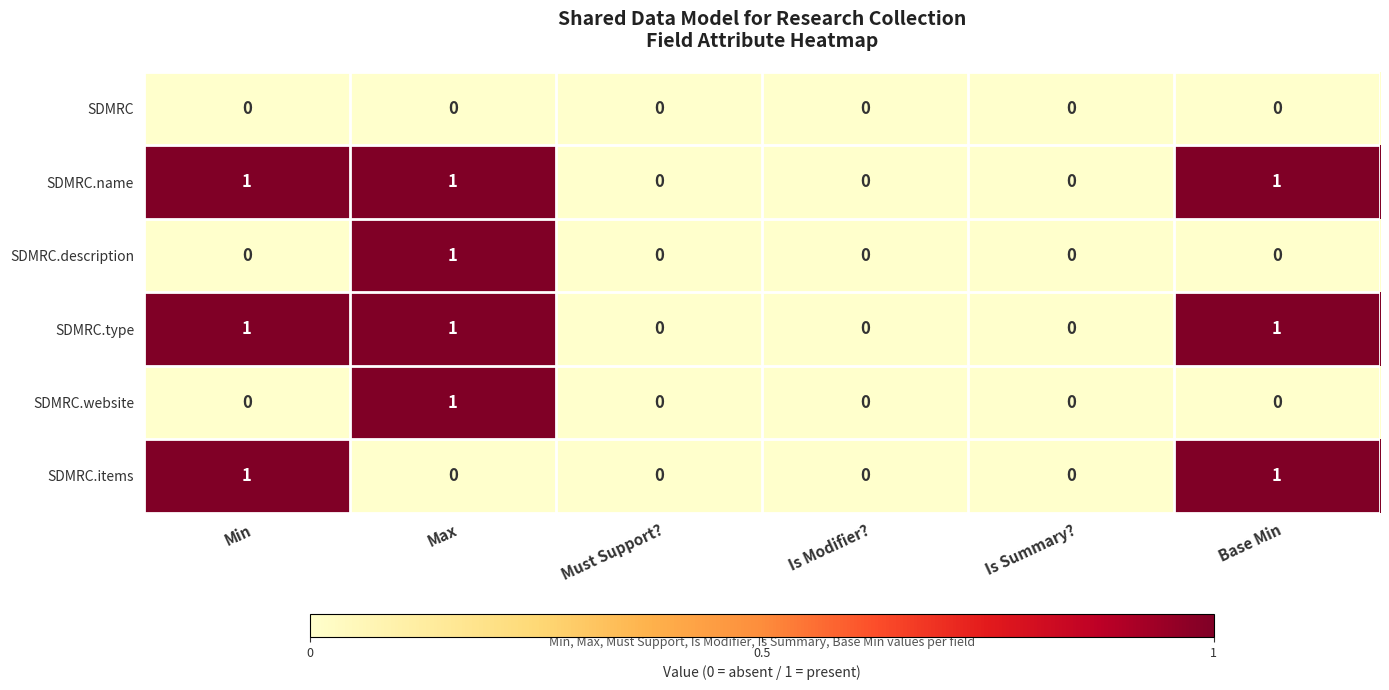

How many SDMRC.type values are between 0 and 1?

6